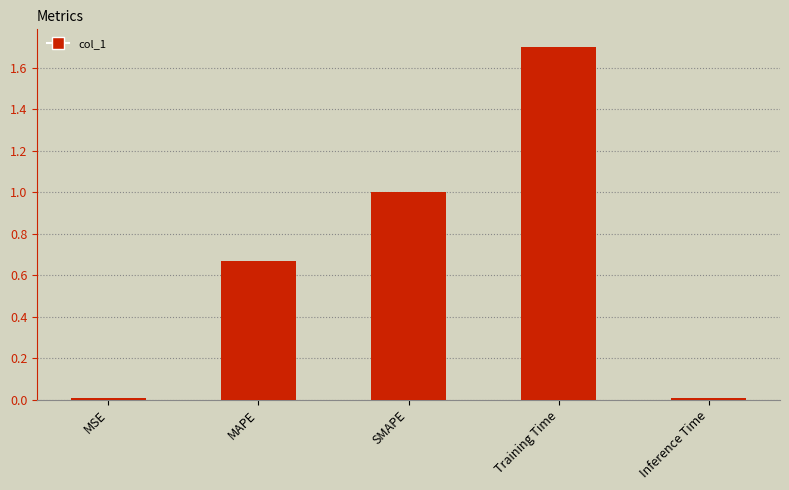

At which category does the chart reach its peak across all series?

Training Time